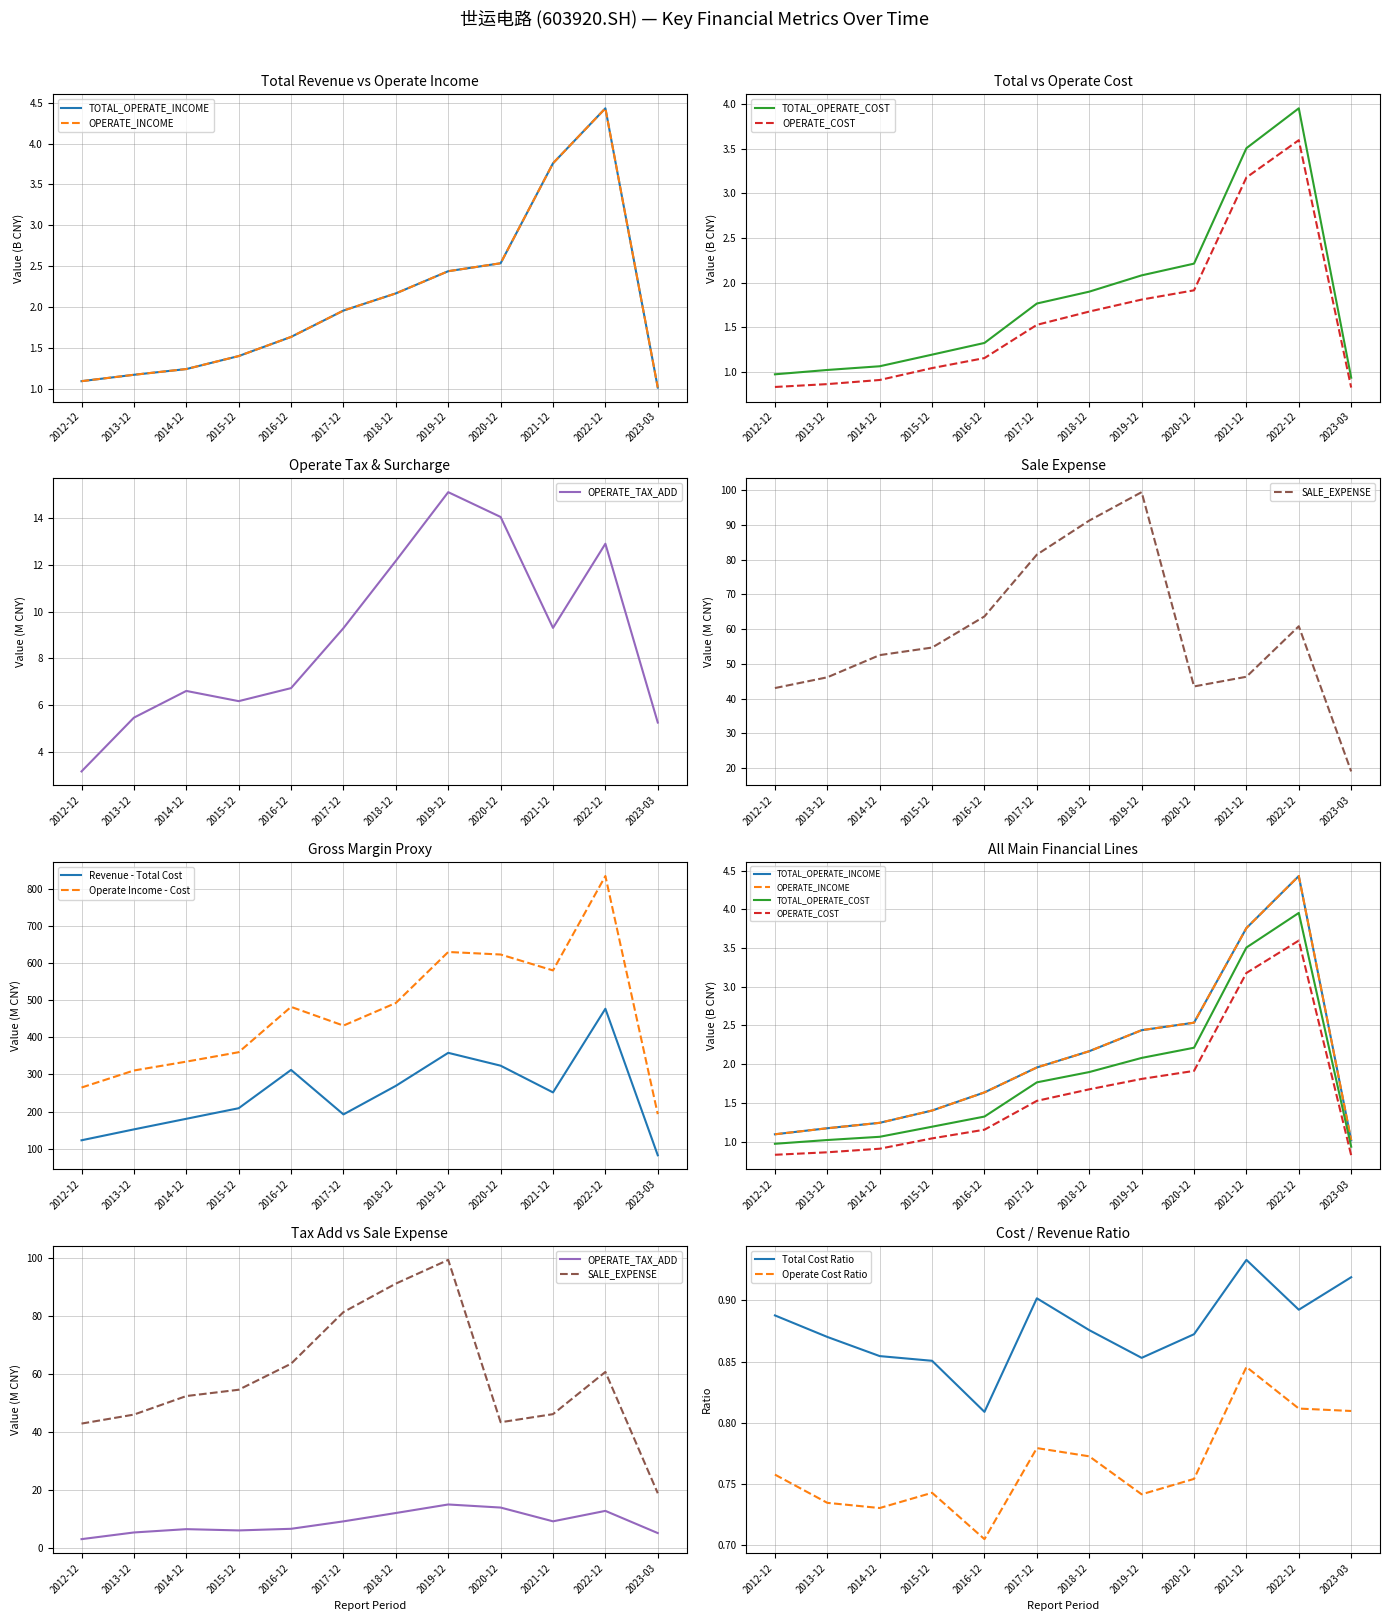

True or false: TOTAL_OPERATE_COST and OPERATE_COST cross at least once.

False